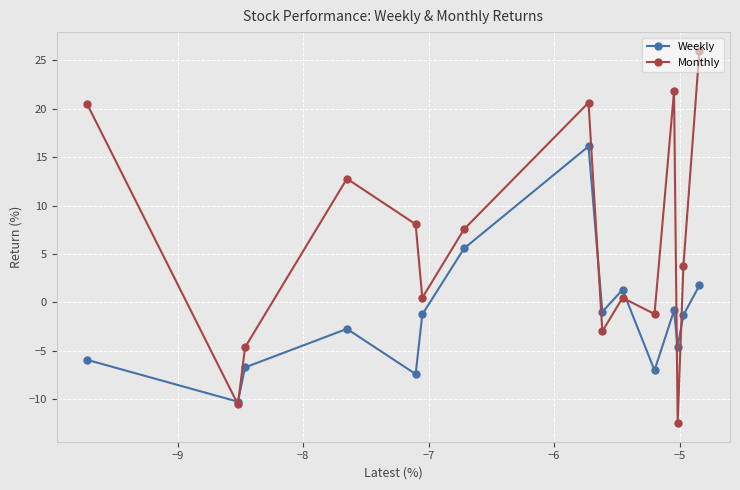

At how many categories does at least one series exceed 0?

10